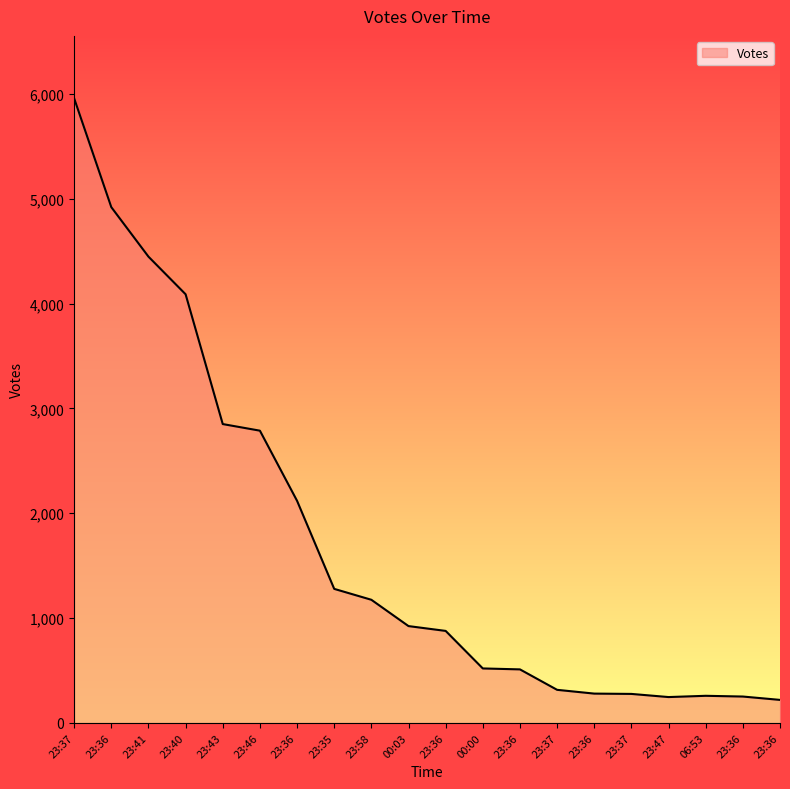

How many points are higher than both their immediate neighbors (excluding endpoints)?

1